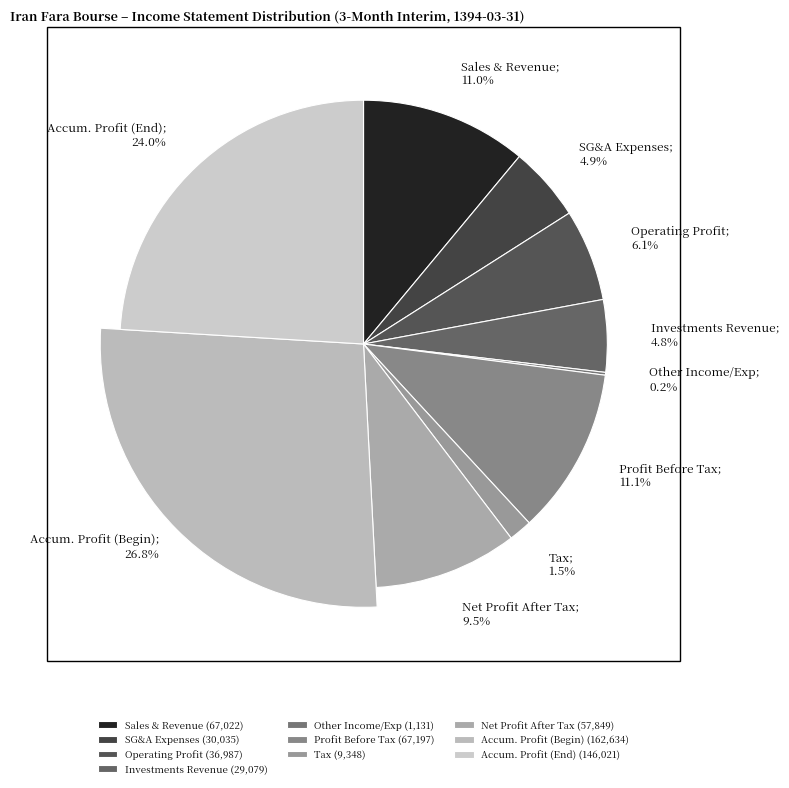

Which has a higher value, net_profit_after_tax or accumulated_profit_beginning_of_period?

accumulated_profit_beginning_of_period